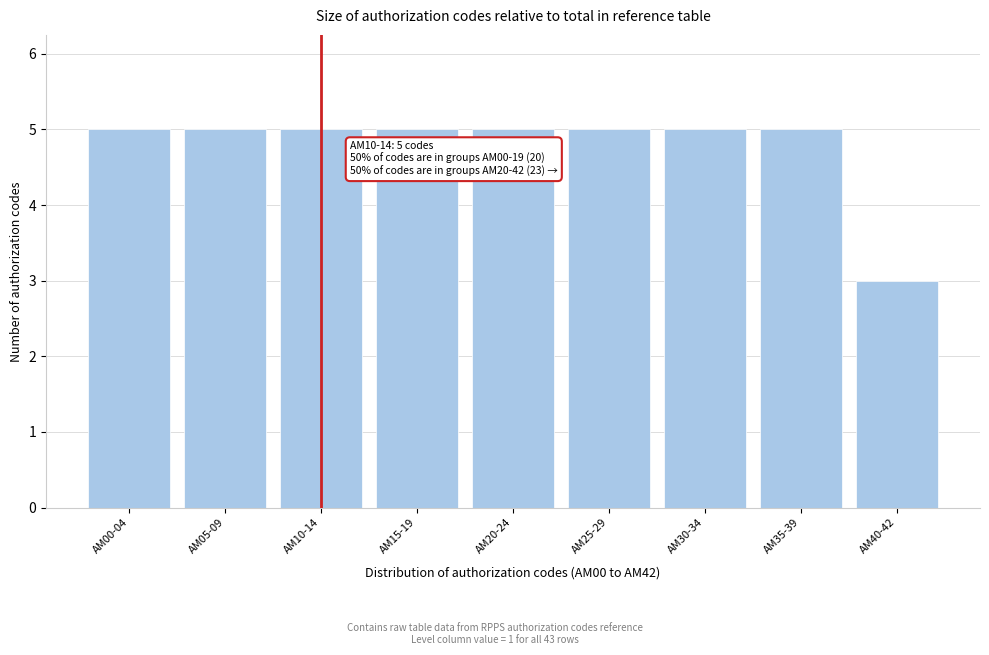

Reading right to left, what are all the values shown in this chart?

AM40-42=3	AM35-39=5	AM30-34=5	AM25-29=5	AM20-24=5	AM15-19=5	AM10-14=5	AM05-09=5	AM00-04=5